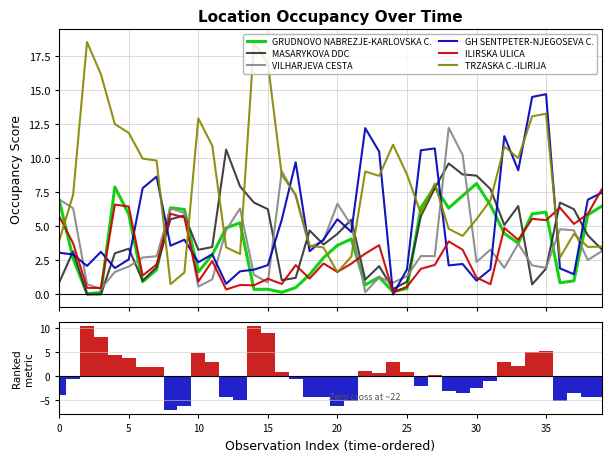

At which label does GH SENTPETER-NJEGOSEVA C. reach its minimum?

24